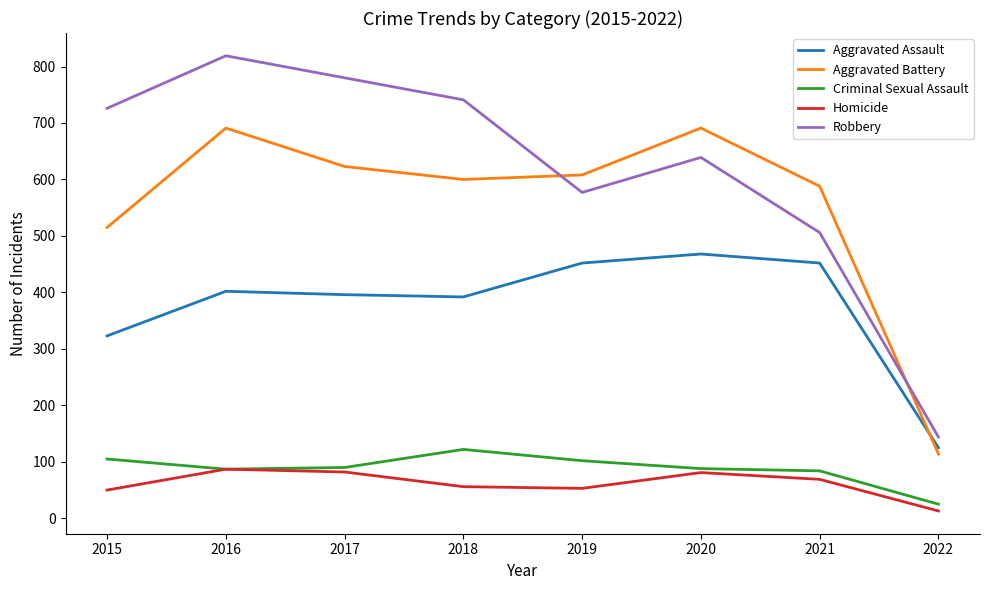

Between 2018 and 2022, which series saw the biggest shift?

Robbery